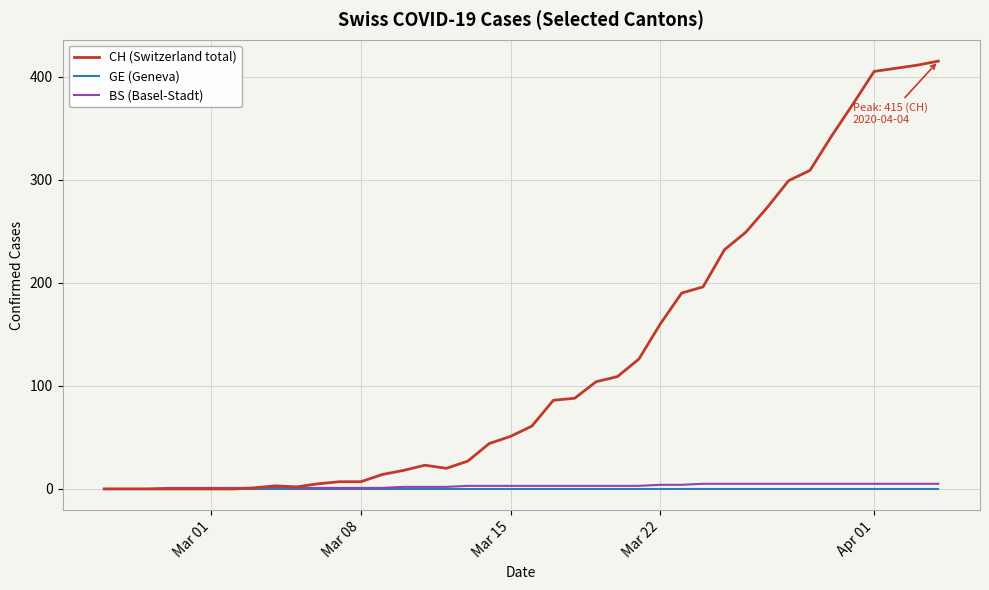

Which series has the largest total across all categories?

CH (Switzerland total)